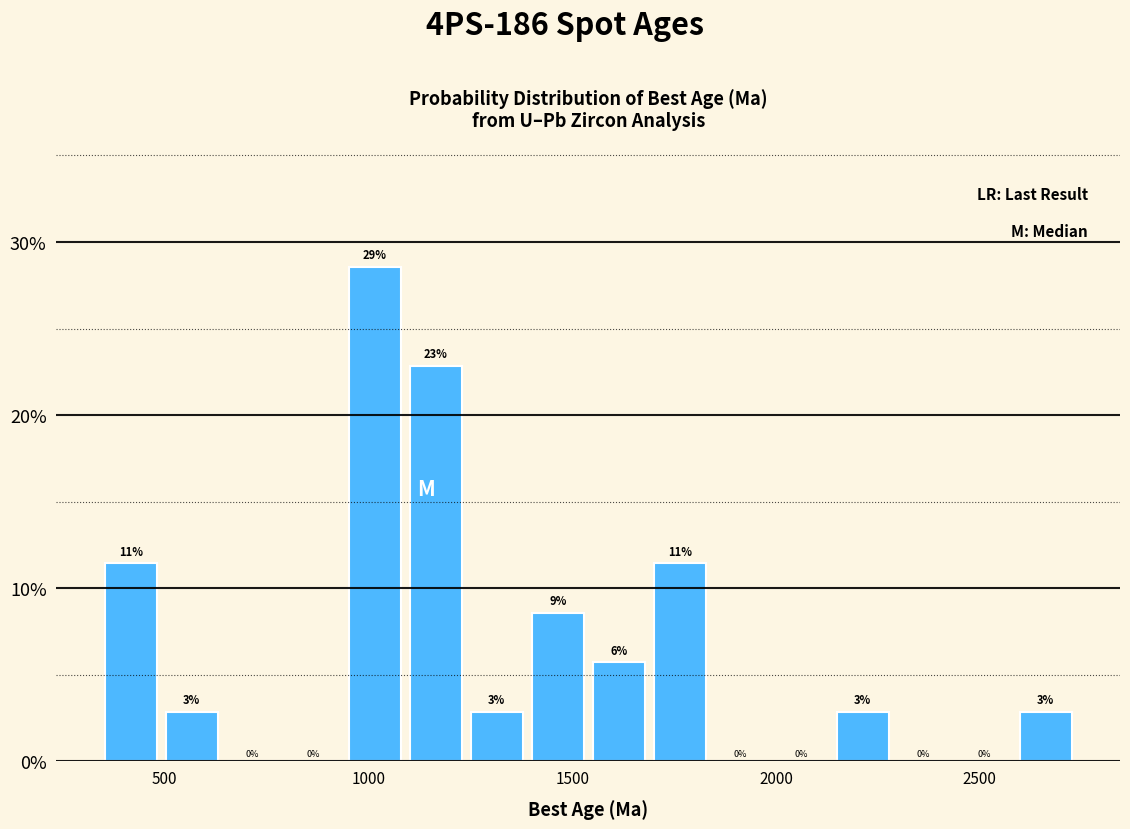

Around what value on the x-axis is the tallest bar? Give the approximate position of its centre, as read against the axis.

1000